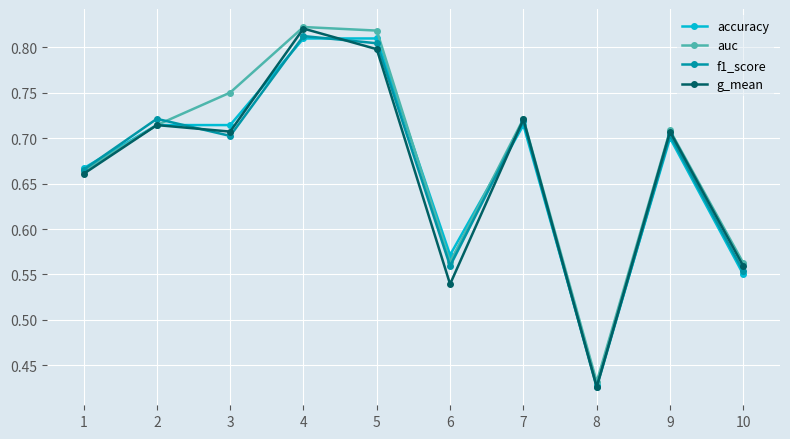

What are all the series names shown in the legend?

accuracy, auc, f1_score, g_mean